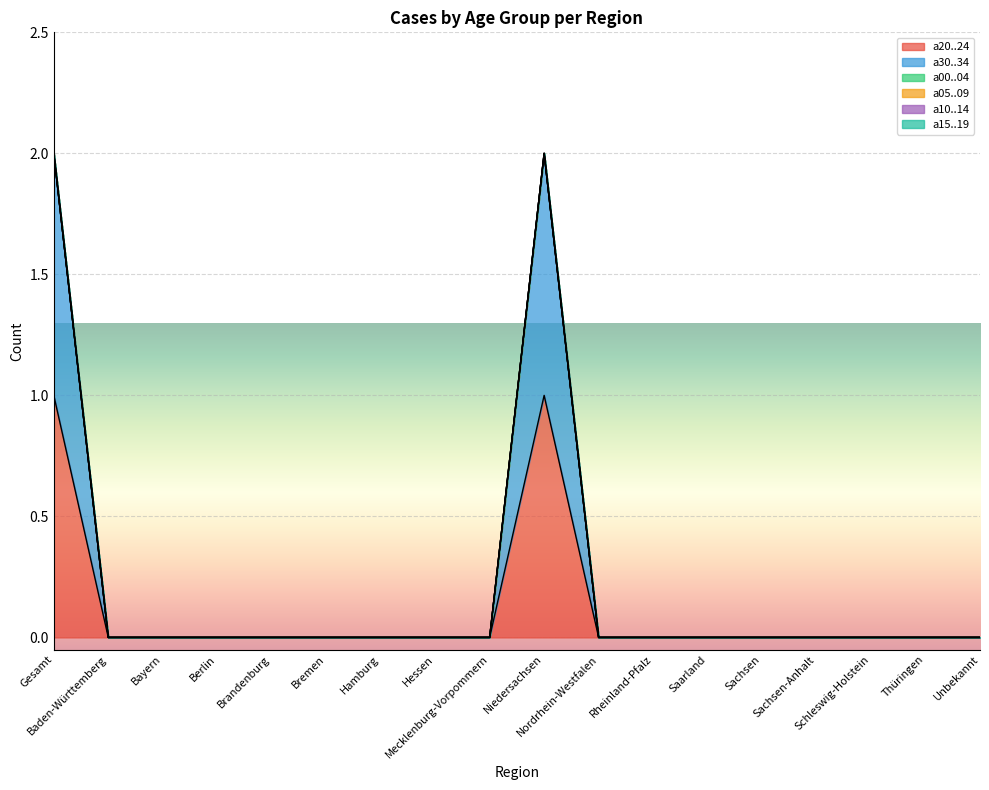

True or false: a00..04 has more than 2 points higher than both neighbors.

False